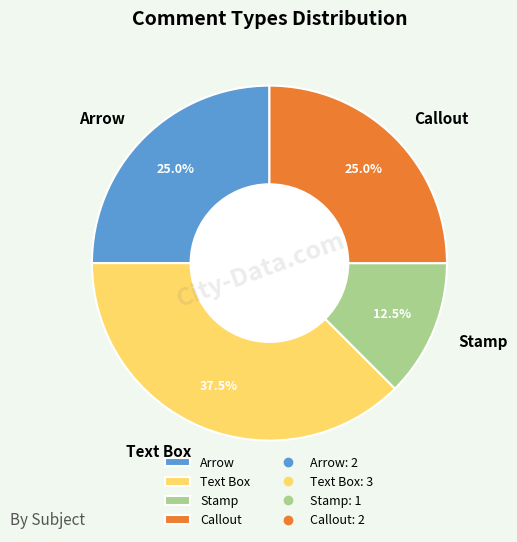

Does Callout account for over 50% of the chart?

No